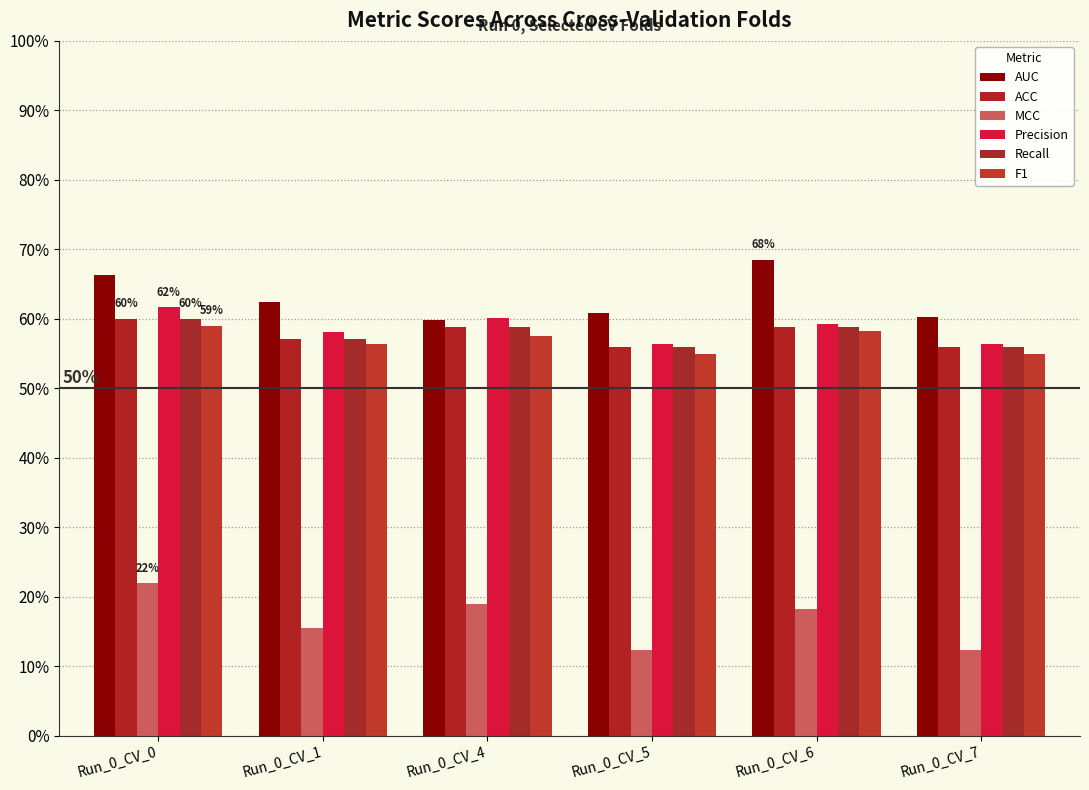

Are the bars grouped side by side (vs. stacked)?

Yes